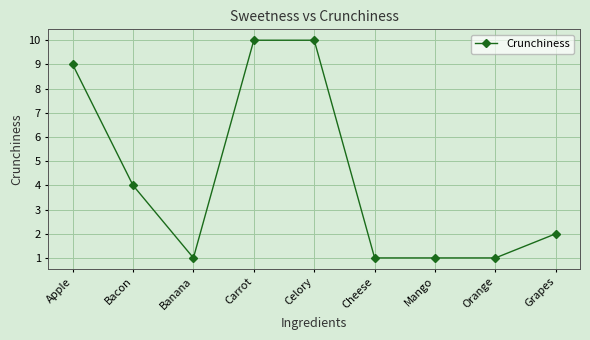

Reading left to right, list all the values displayed in this chart.

Apple=9	Bacon=4	Banana=1	Carrot=10	Celory=10	Cheese=1	Mango=1	Orange=1	Grapes=2